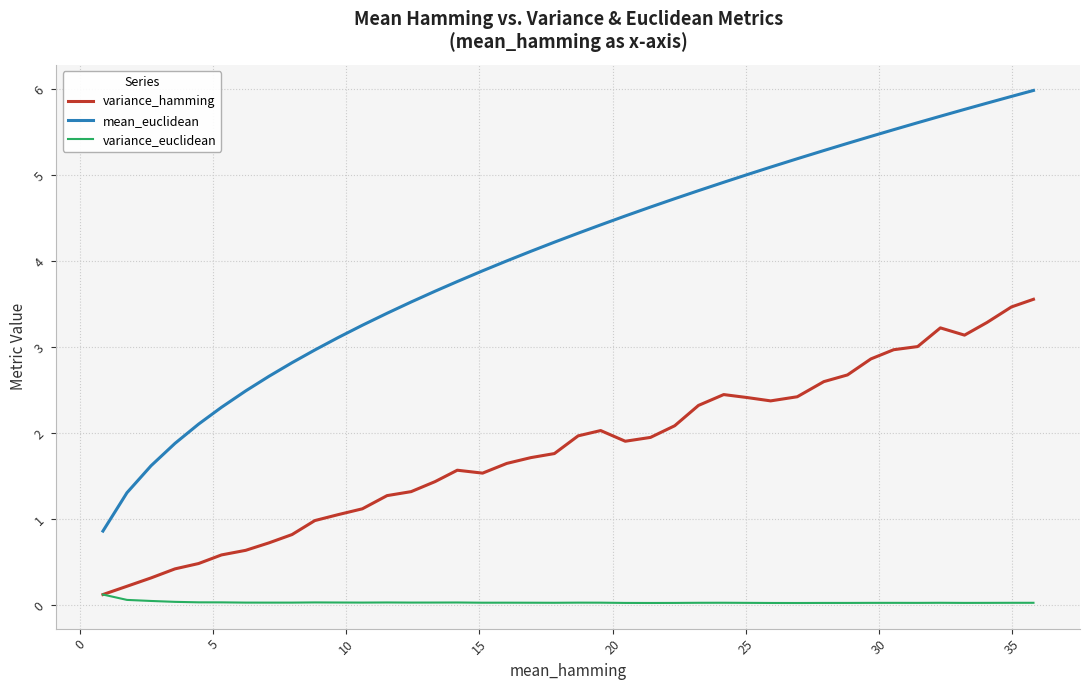

Which series has the largest total across all categories?

mean_euclidean